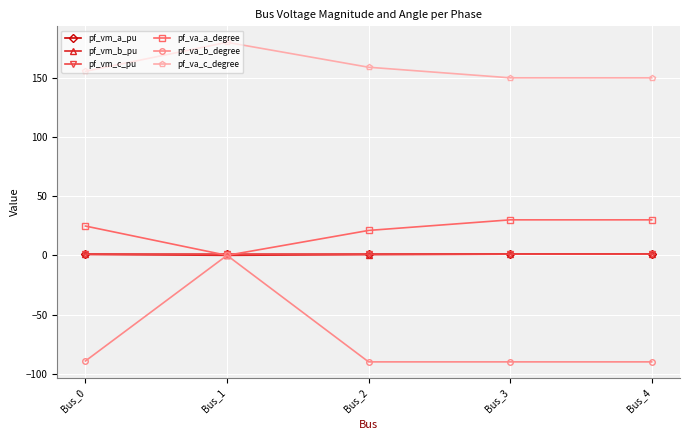

Is this an area chart (filled region under the line)?

No